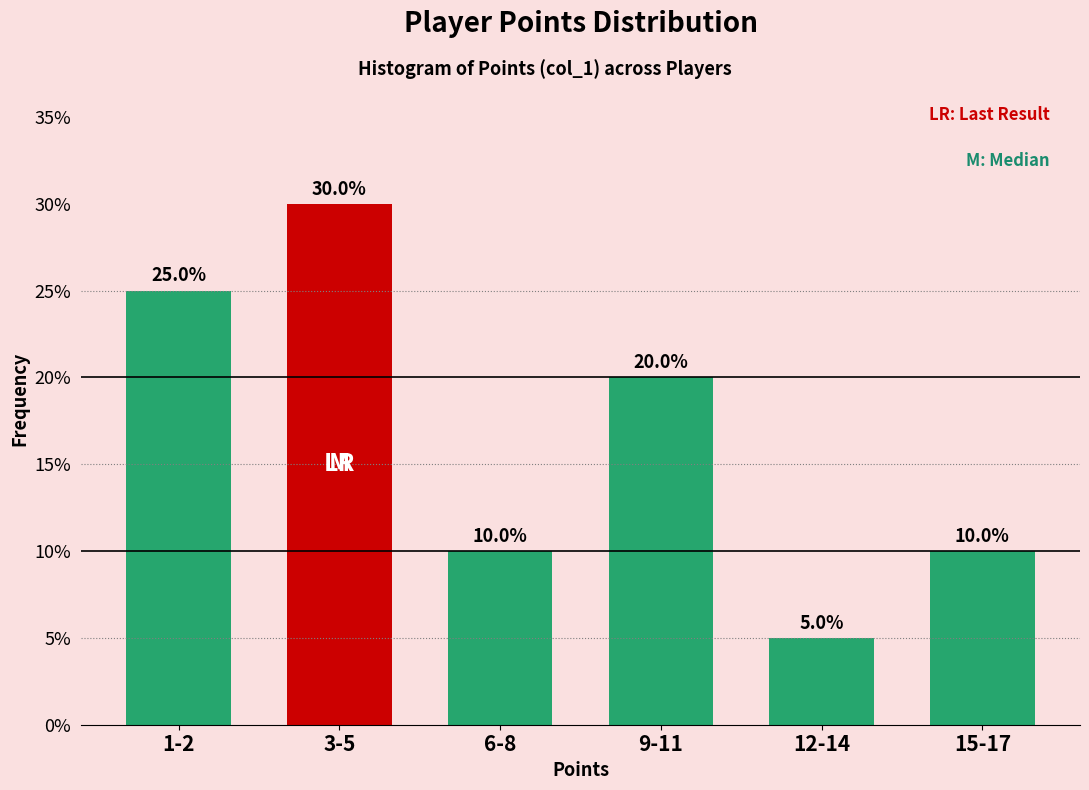

Reading right to left, transcribe all the data shown in this chart.

10	5	20	10	30	25